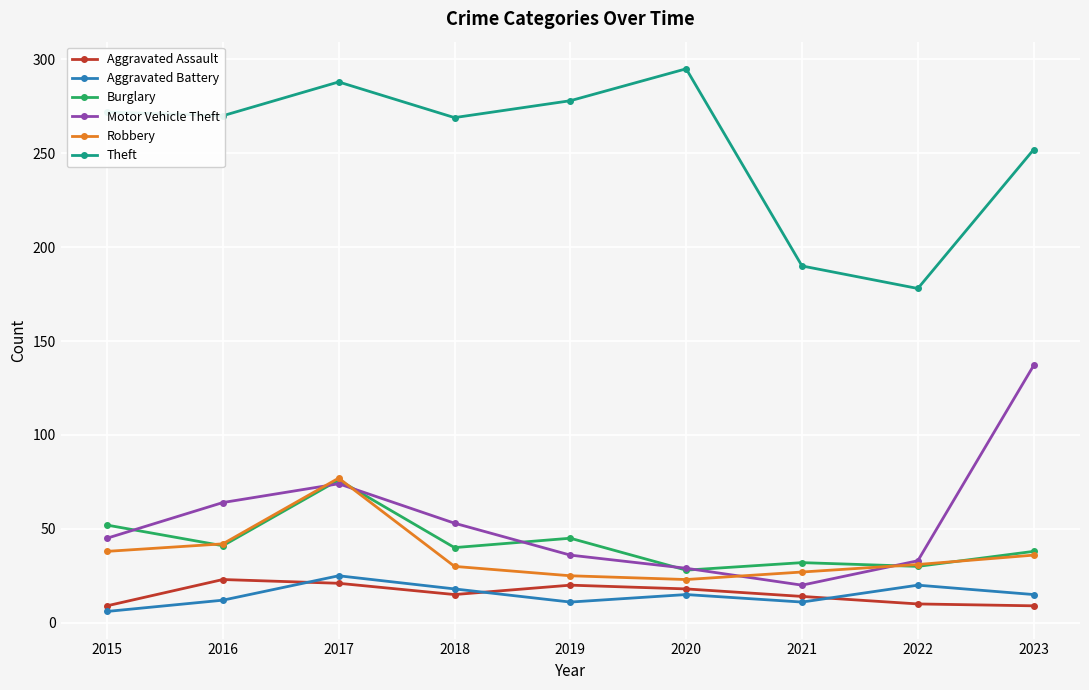

Where does the Burglary series first go above 40?

2015